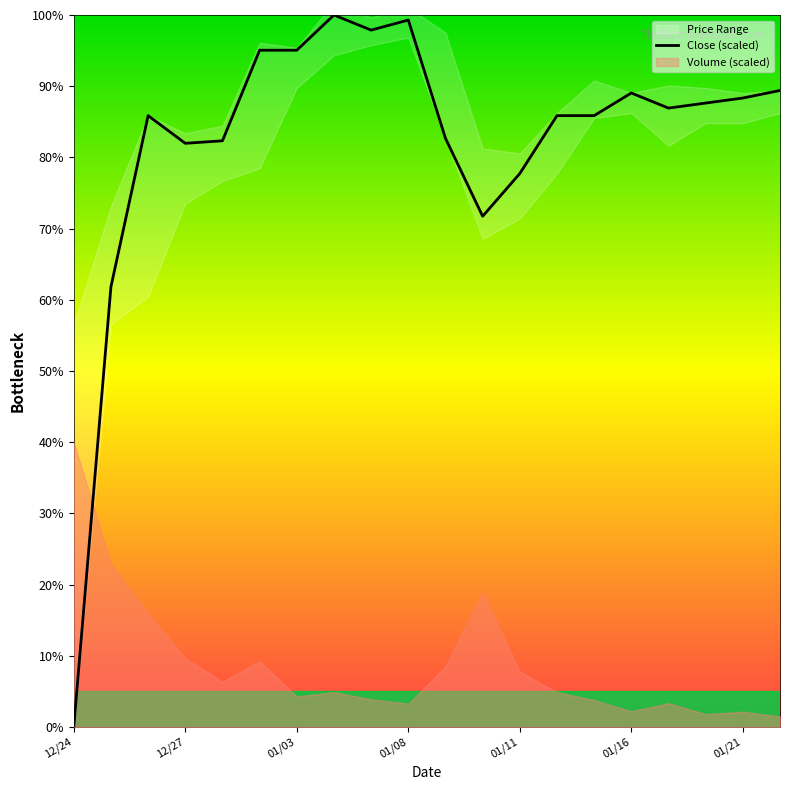

Does the chart display data point markers on the line(s)?

No